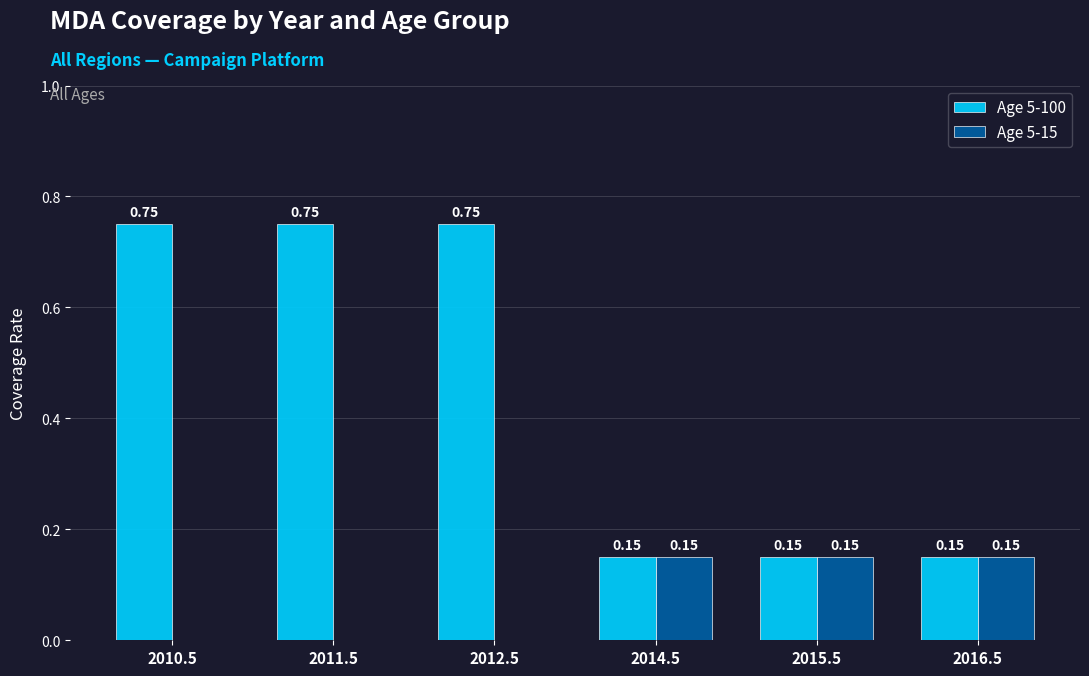

What are all the series names shown in the legend?

Age 5-100, Age 5-15